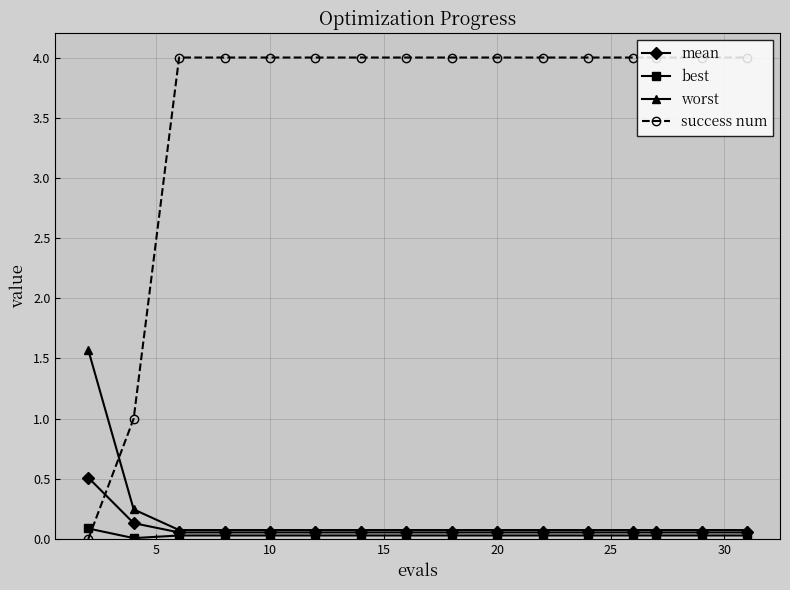

What is the greatest value displayed?

4.0